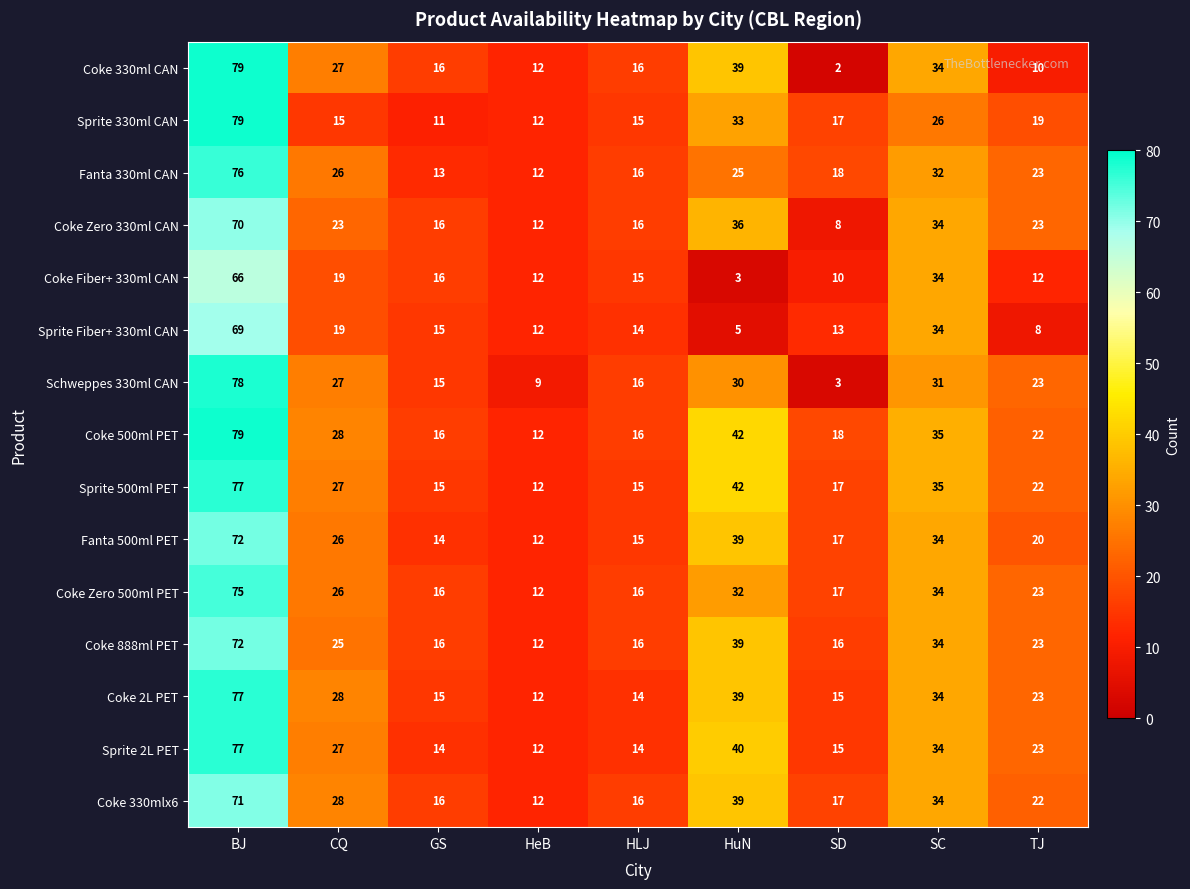

What is the approximate value of Sprite Fiber+ 330ml CAN at CQ, to the nearest 5?

20